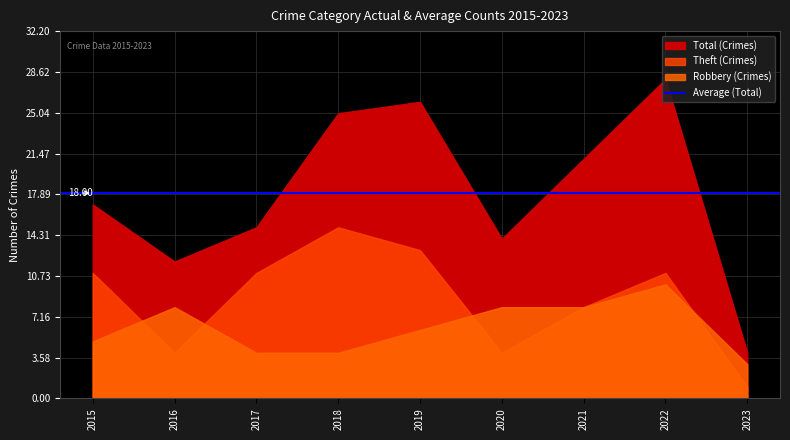

What is the total value across all series at 2019?

45